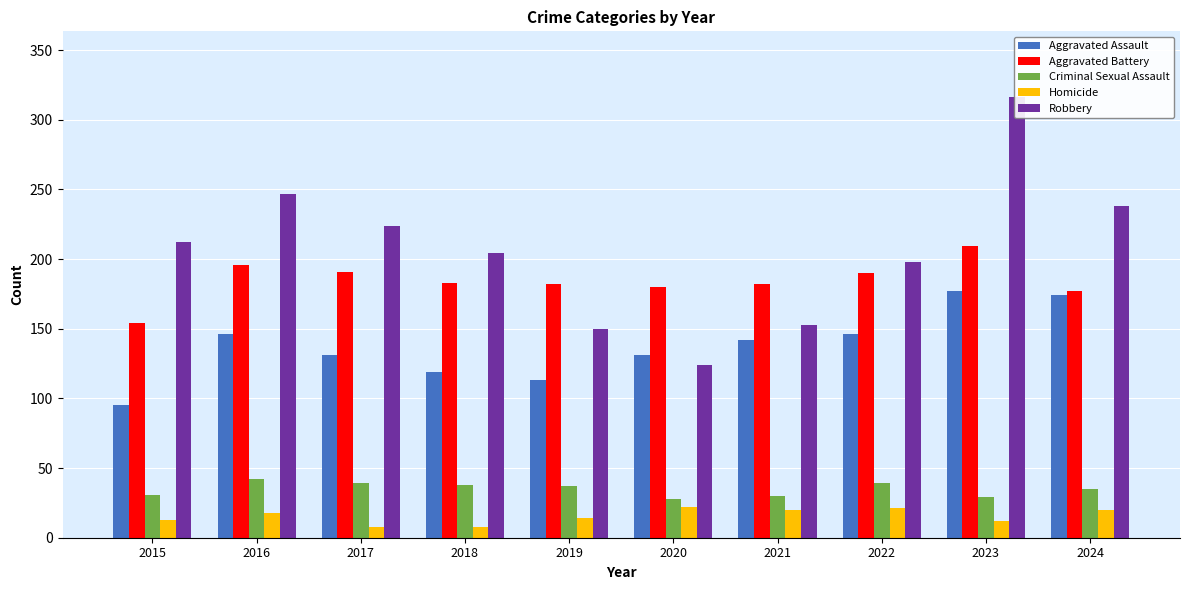

How many bars are there in each group?

5